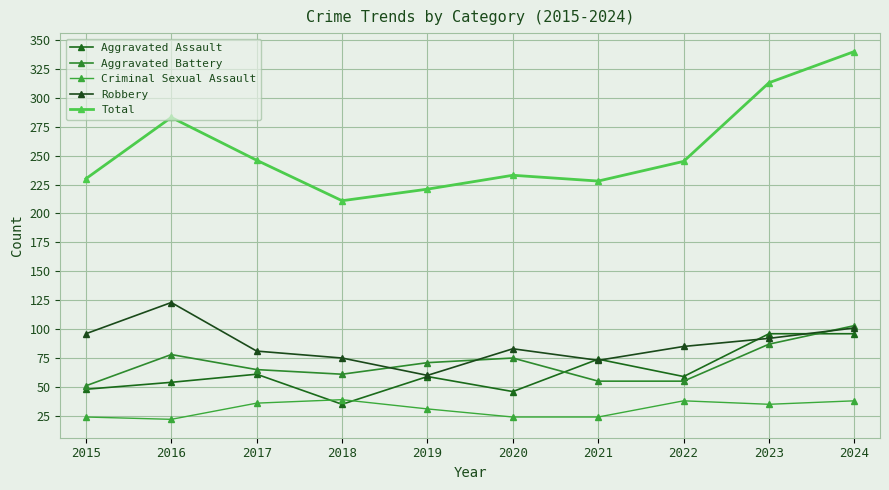

Rank the series by their maximum value, from highest to lowest.

Total, Robbery, Aggravated Battery, Aggravated Assault, Criminal Sexual Assault